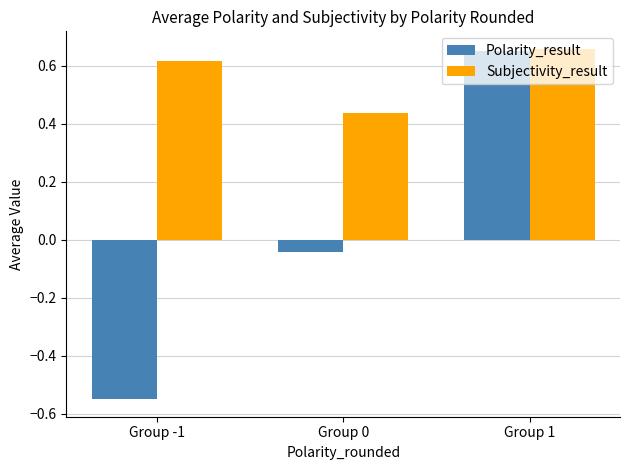

At how many categories does at least one series exceed 0?

3